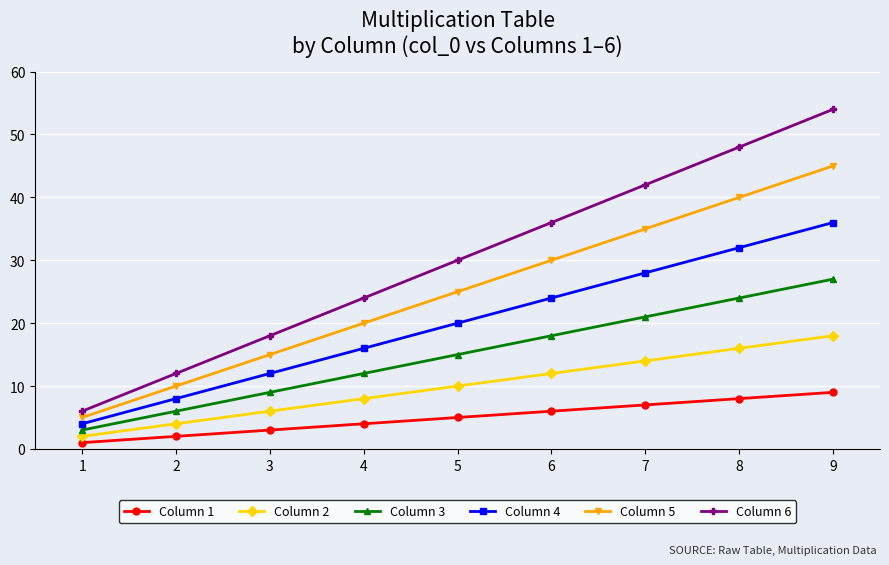

True or false: Column 5 has more than 2 interior local peaks.

False